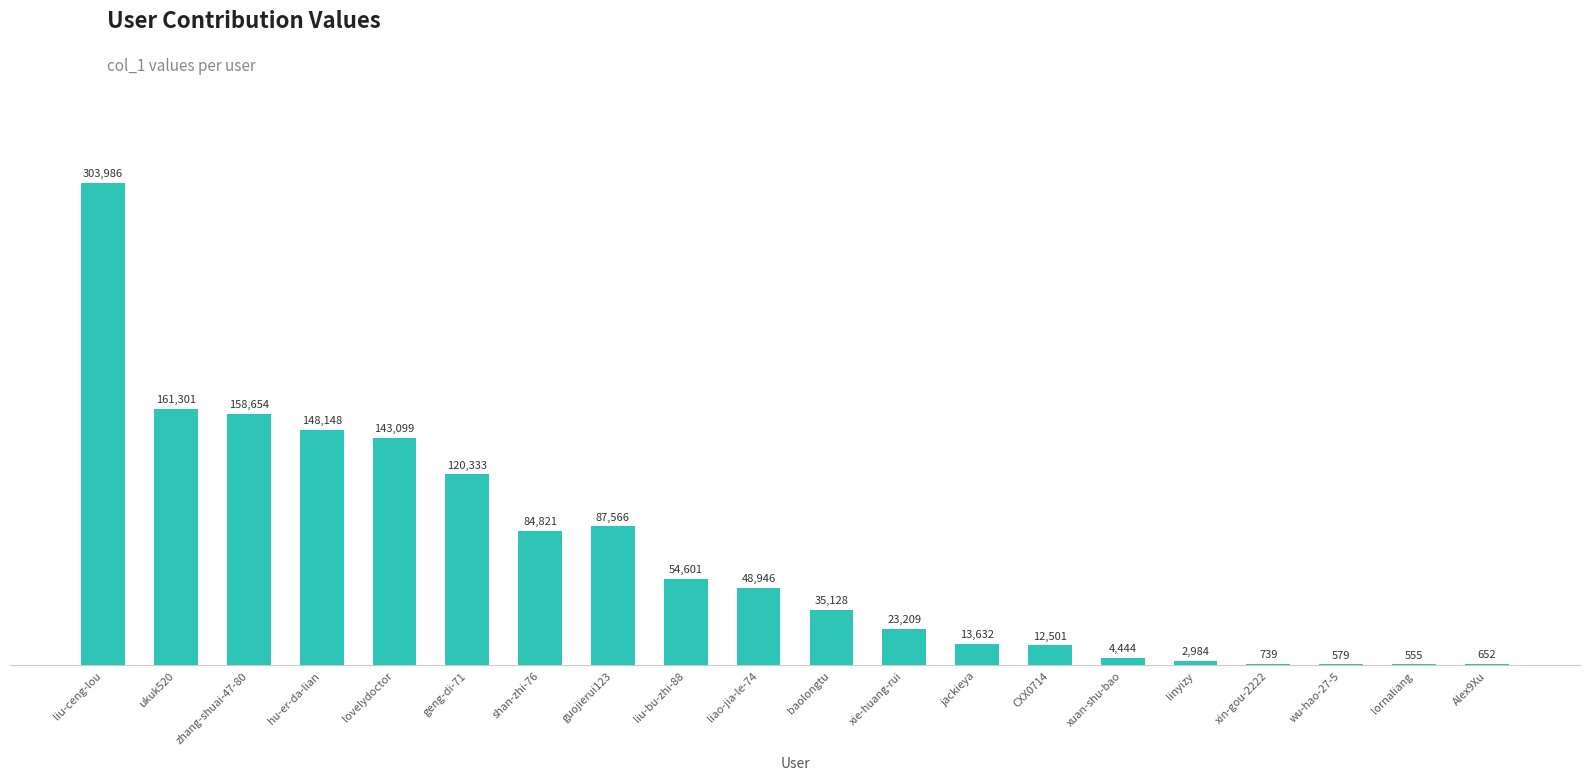

Does the chart contain stacked bars?

No